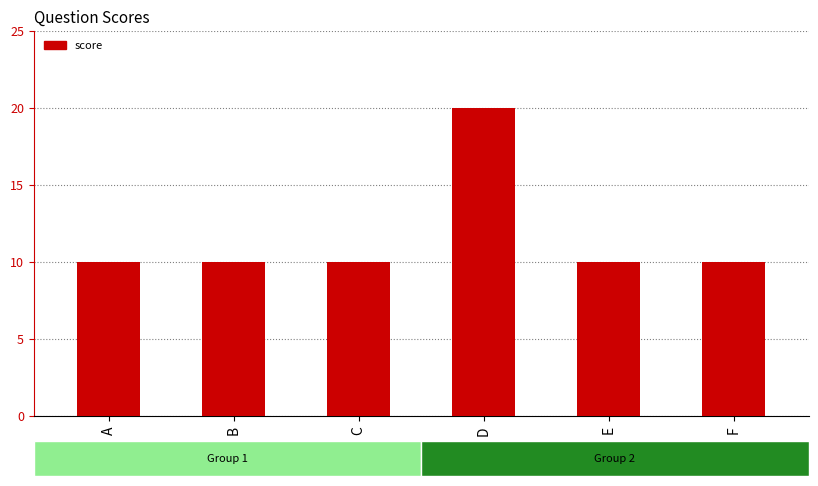

What value does the data have at C, to the nearest 5?

10